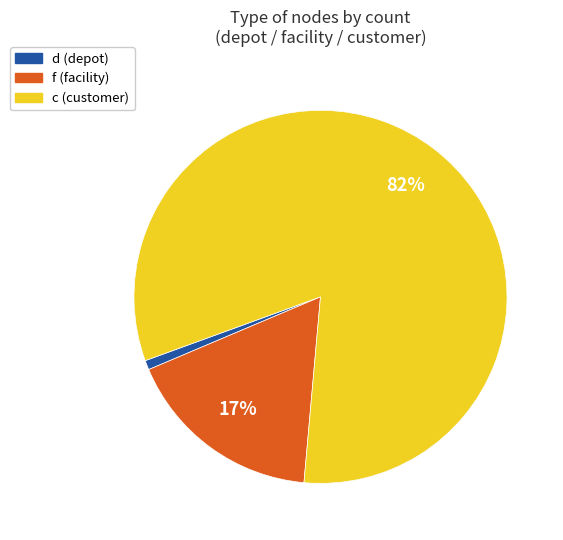

Is d the majority of the pie?

No